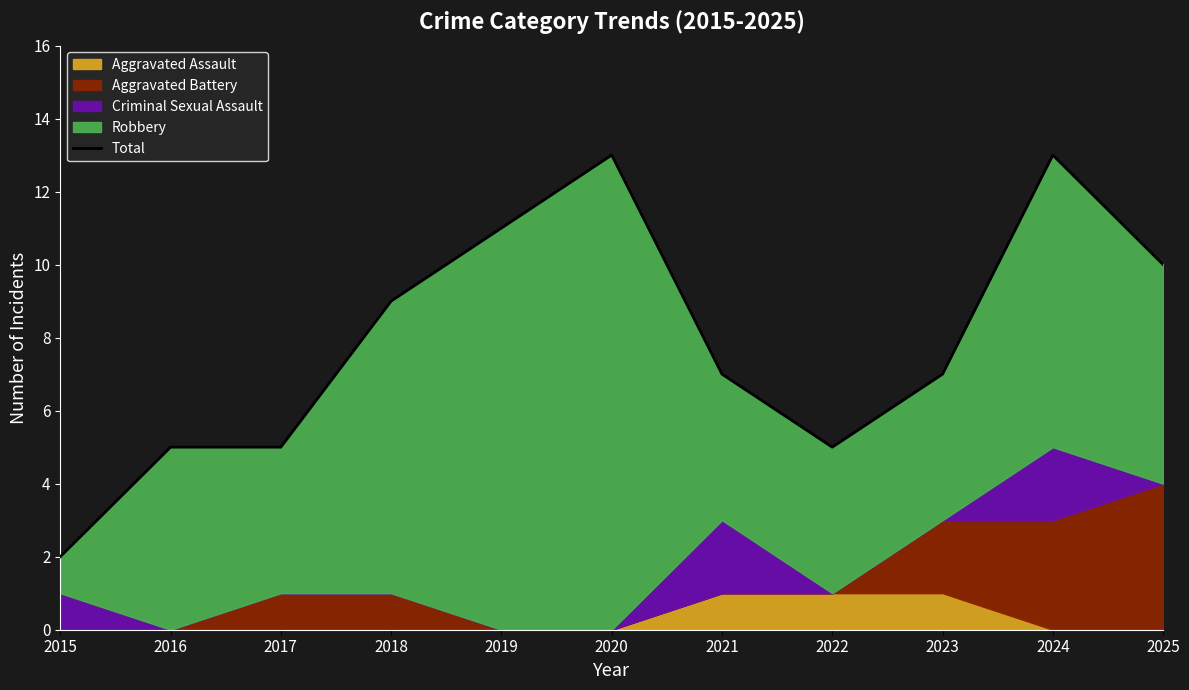

Reading right to left, transcribe all the data shown in this chart.

10	13	7	5	7	13	11	9	5	5	2